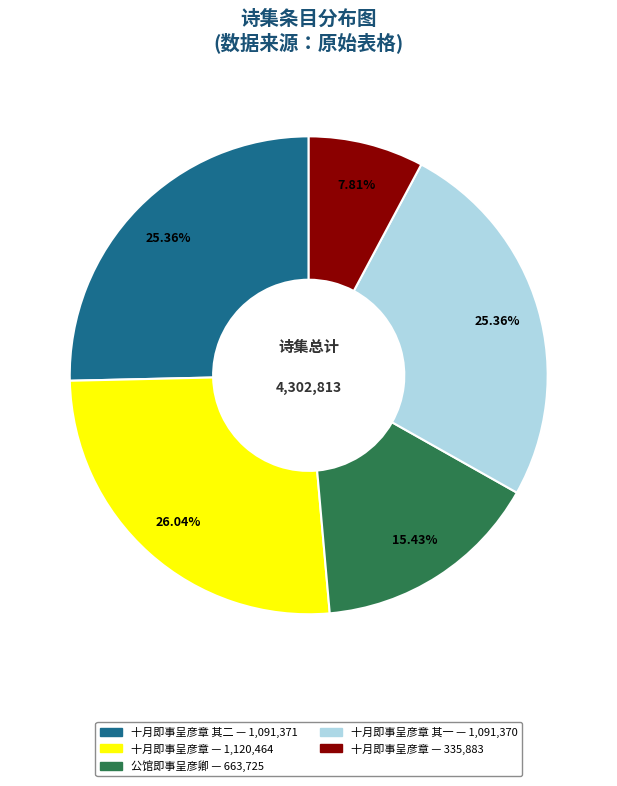

Is there a majority slice in this chart?

No